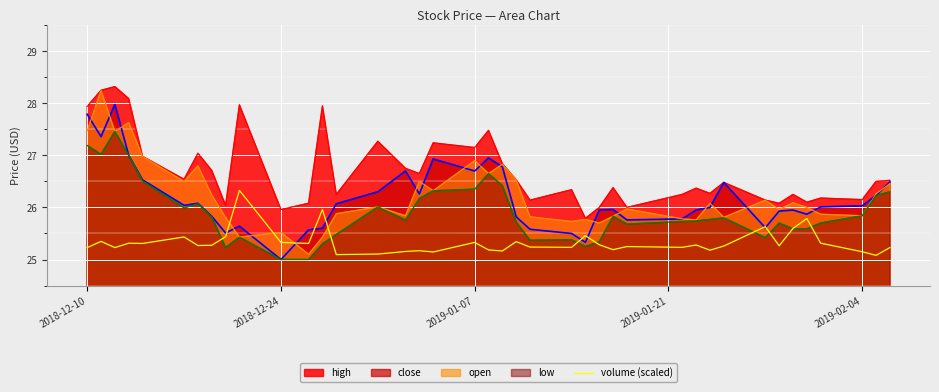

What is the smallest value displayed?

25.0